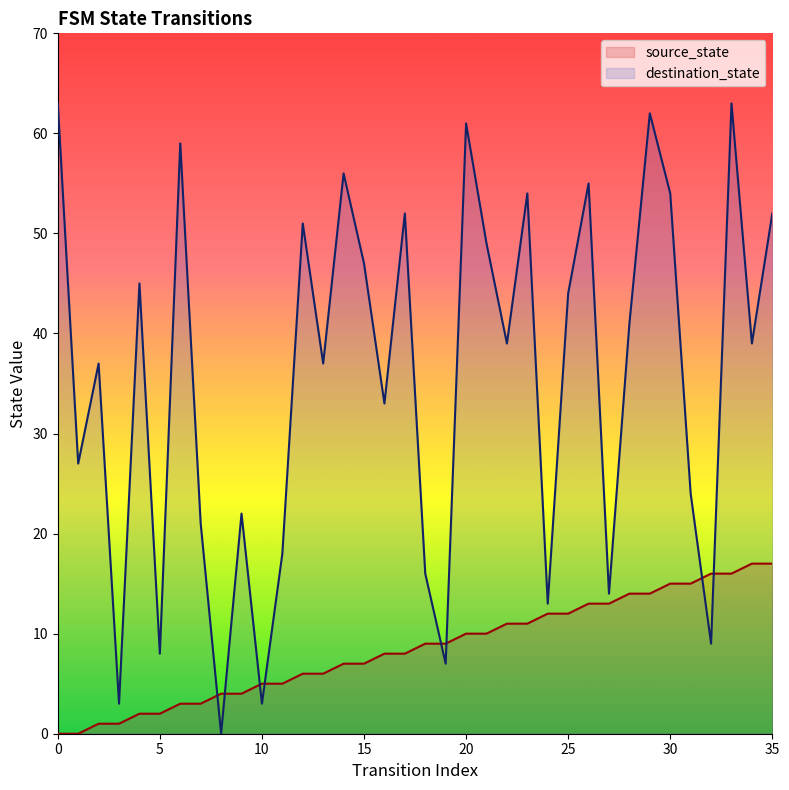

Reading left to right, what are all the values shown in this chart?

source_state: 0	0	1	1	2	2	3	3	4	4	5	5	6	6	7	7	8	8	9	9	10	10	11	11	12	12	13	13	14	14	15	15	16	16	17	17
destination_state: 63	27	37	3	45	8	59	21	0	22	3	18	51	37	56	47	33	52	16	7	61	49	39	54	13	44	55	14	41	62	54	24	9	63	39	52